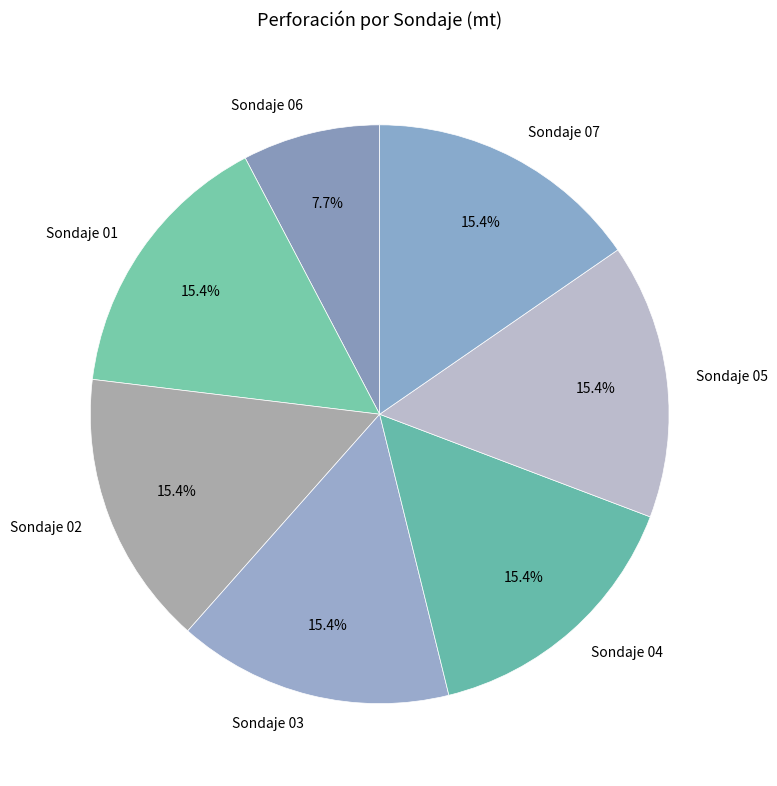

Which slice is the smallest?

Sondaje 06